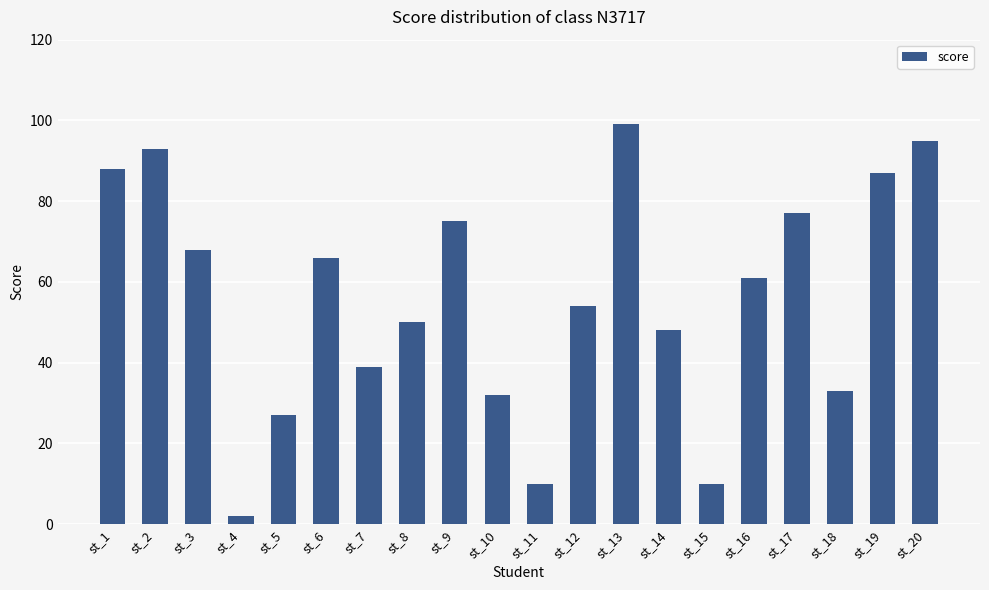

What is the average value?

56